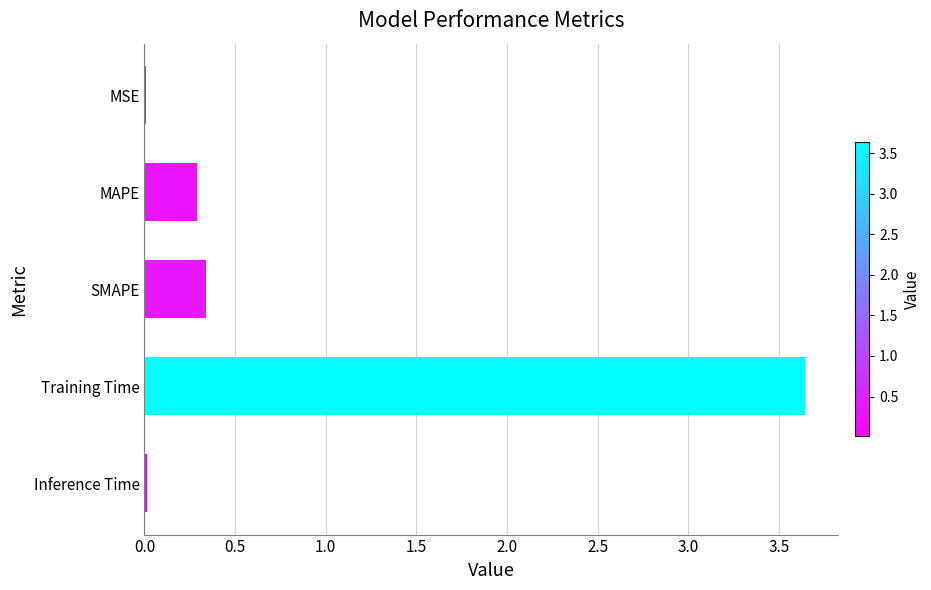

The value at MSE is 0.0. True or false?

True